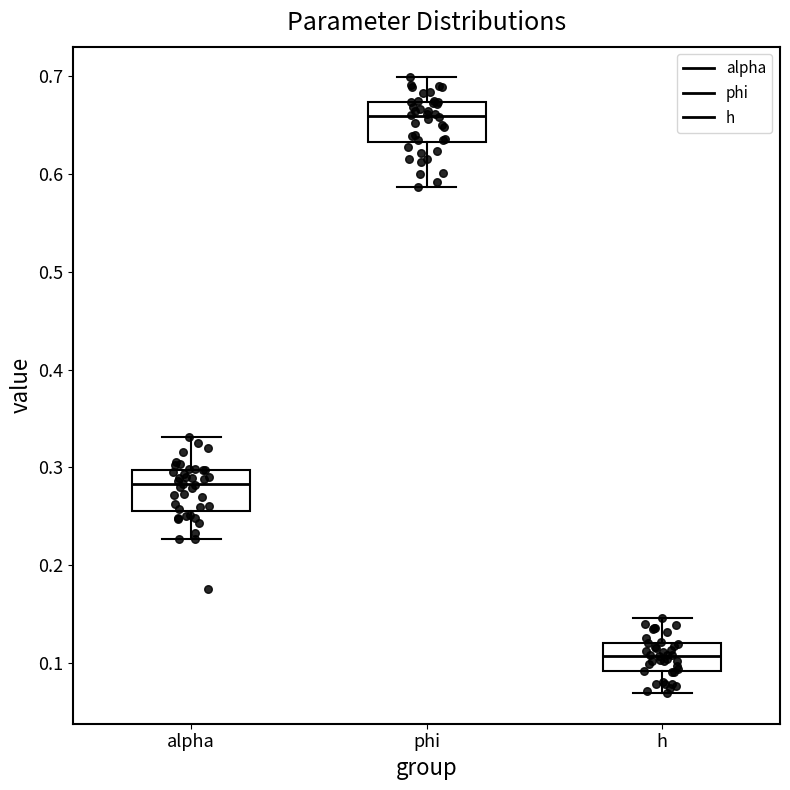

Where does the lower whisker of the box for h end on the y-axis? The values are not printed on the chart, so give them approximately, as read against the axis.

0.07